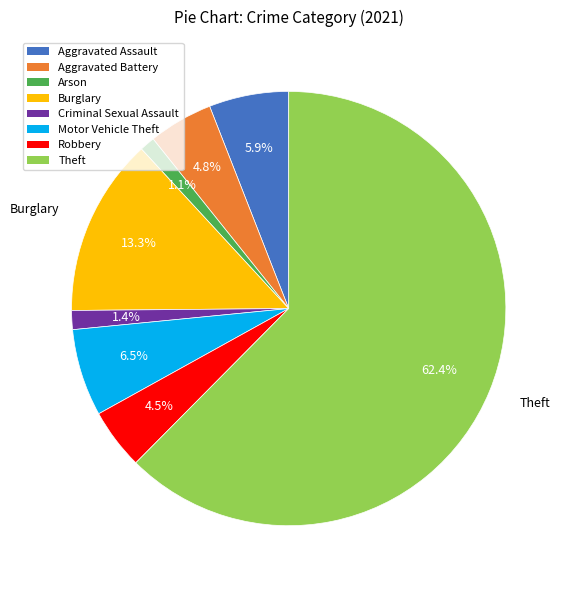

How much of the chart is everything except Aggravated Assault?

94.1%